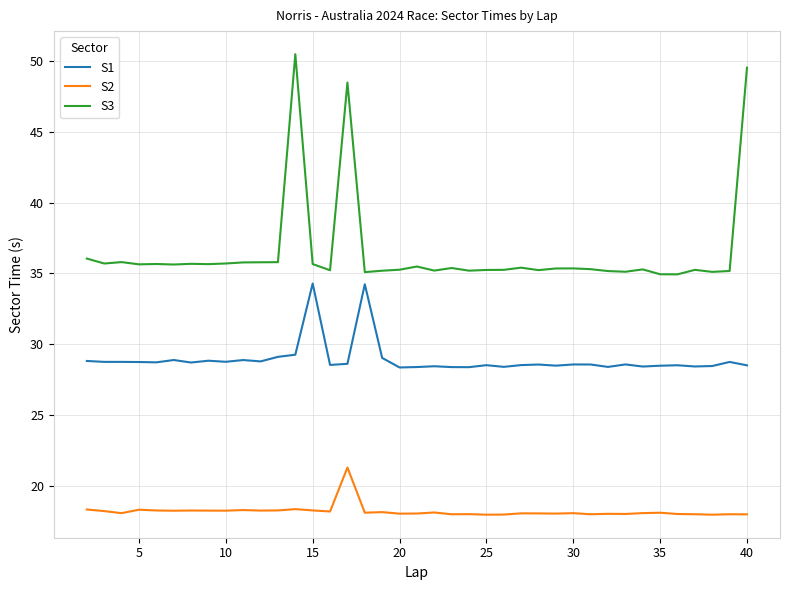

List the series in order of their peak value, highest first.

S3, S1, S2